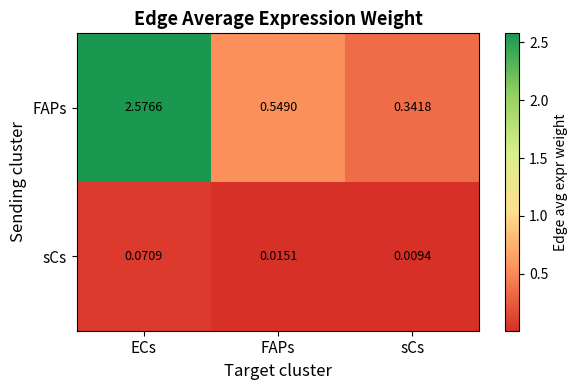

Which series has the largest total across all categories?

FAPs